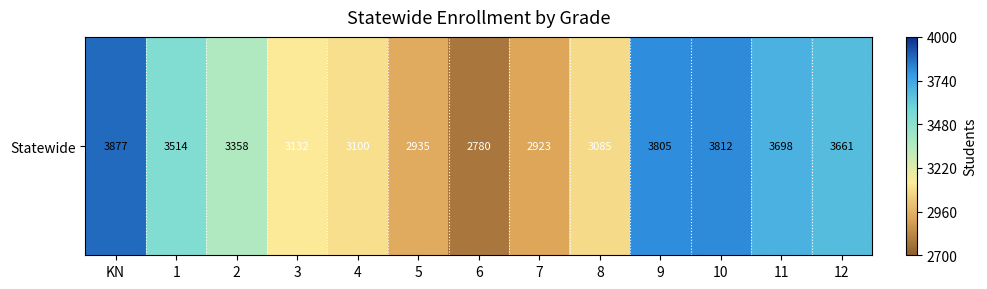

What is the difference between the second highest and minimum values?

1032